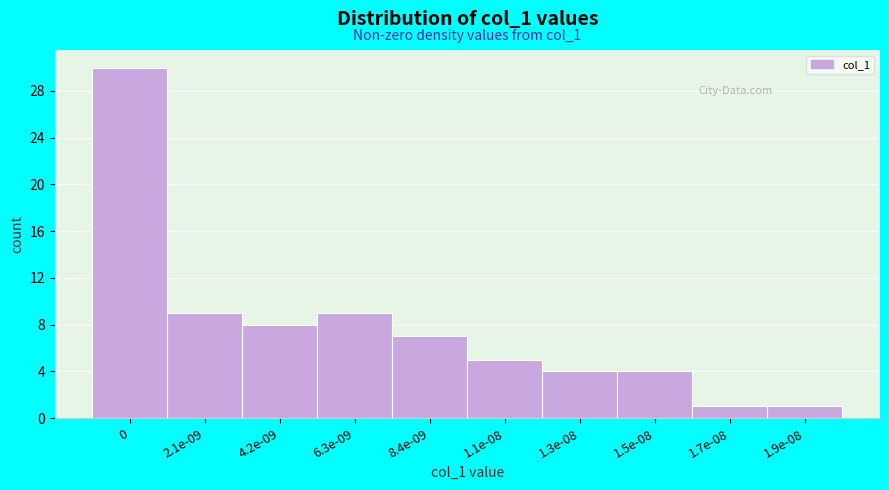

Reading left to right, extract all data points from this chart.

0=30	2.1e-09=9	4.2e-09=8	6.3e-09=9	8.4e-09=7	1.1e-08=5	1.3e-08=4	1.5e-08=4	1.7e-08=1	1.9e-08=1